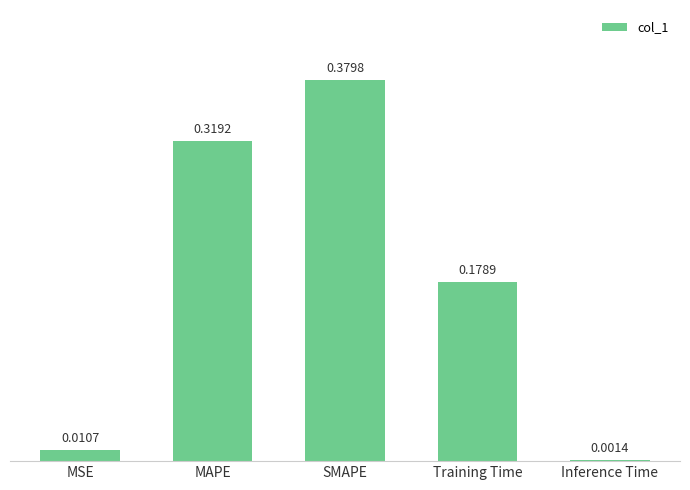

Which category has the lowest value across all series?

Inference Time